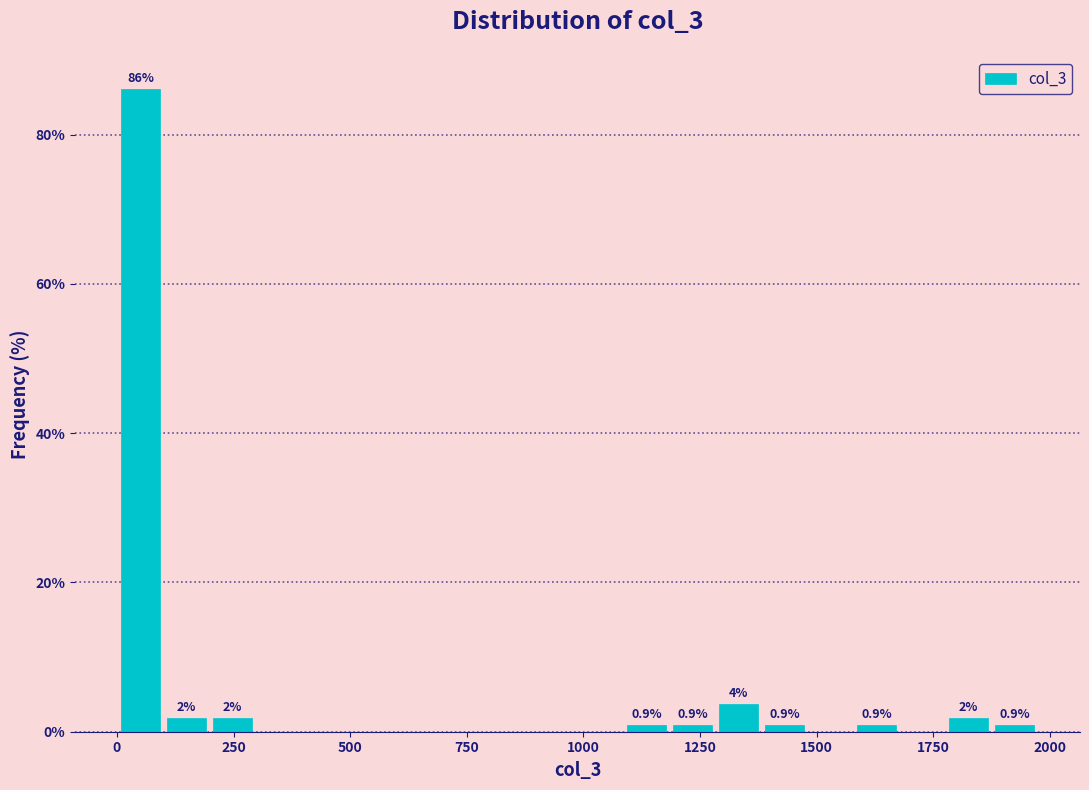

Read against the x-axis, roughly where is the centre of the tallest bar?

50